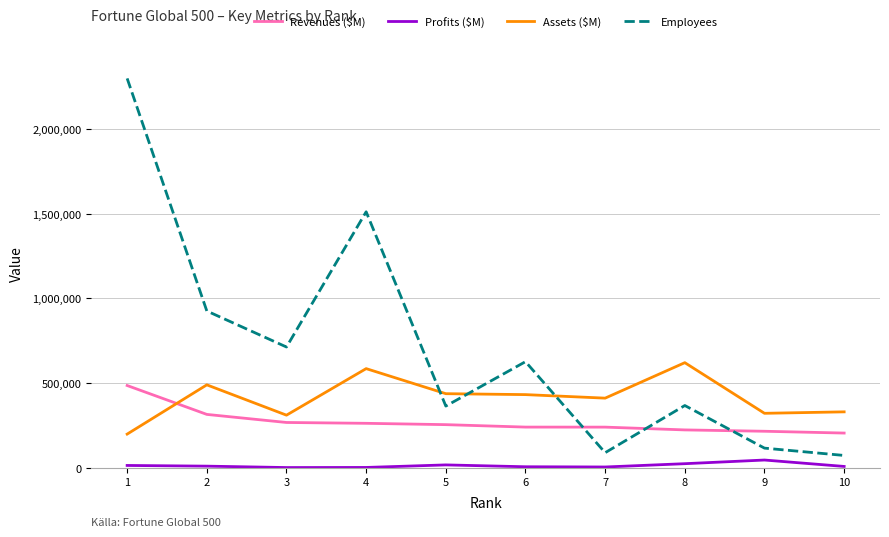

What is the highest value of the Assets ($M) series?

620854